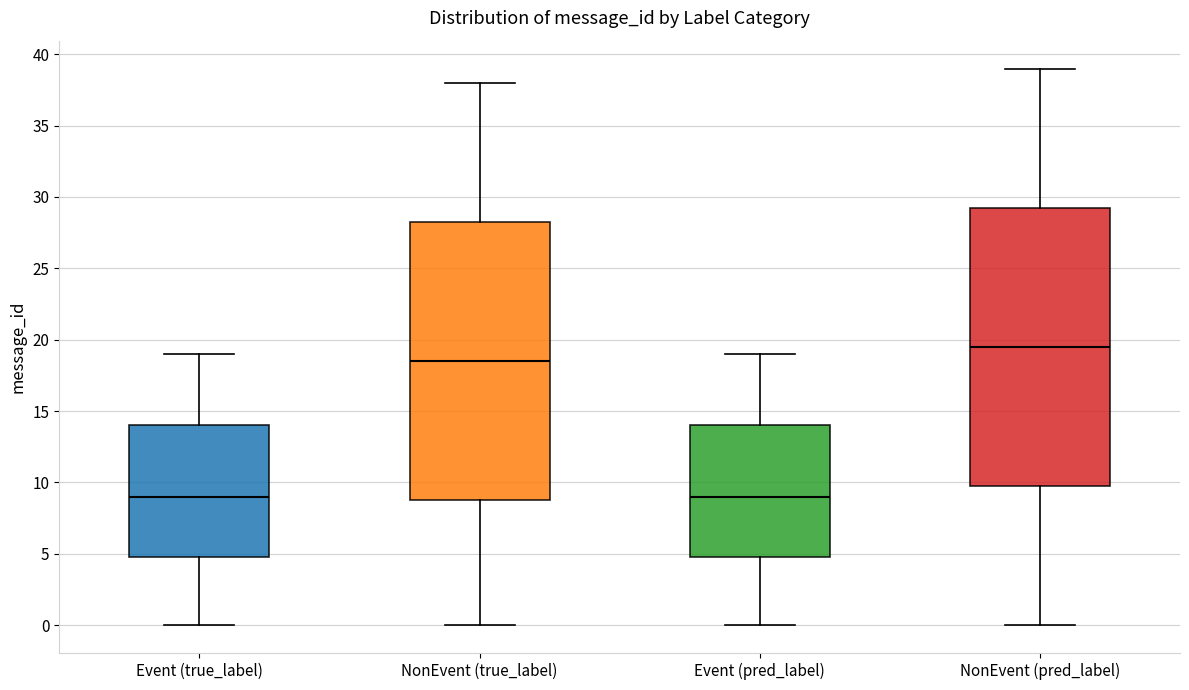

Where is the lower edge of the box for NonEvent (pred_label) on the y-axis? The values are not printed on the chart, so give them approximately, as read against the axis.

10.0